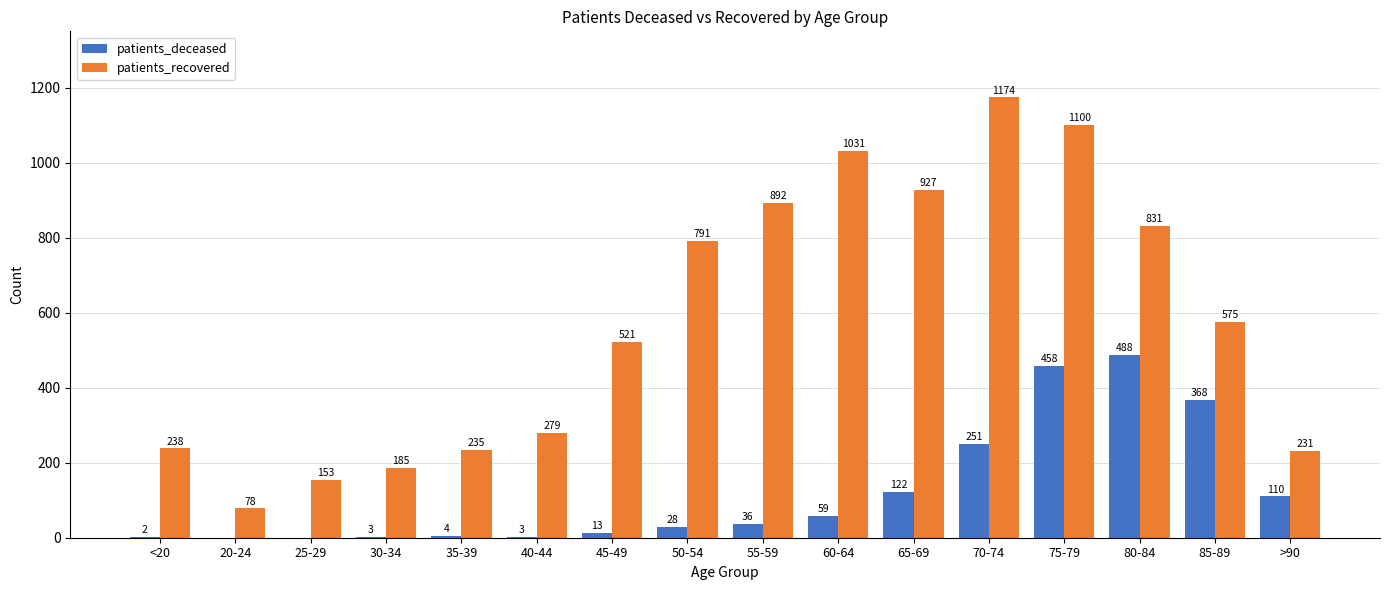

Which category has the highest value in the patients_recovered series?

70-74